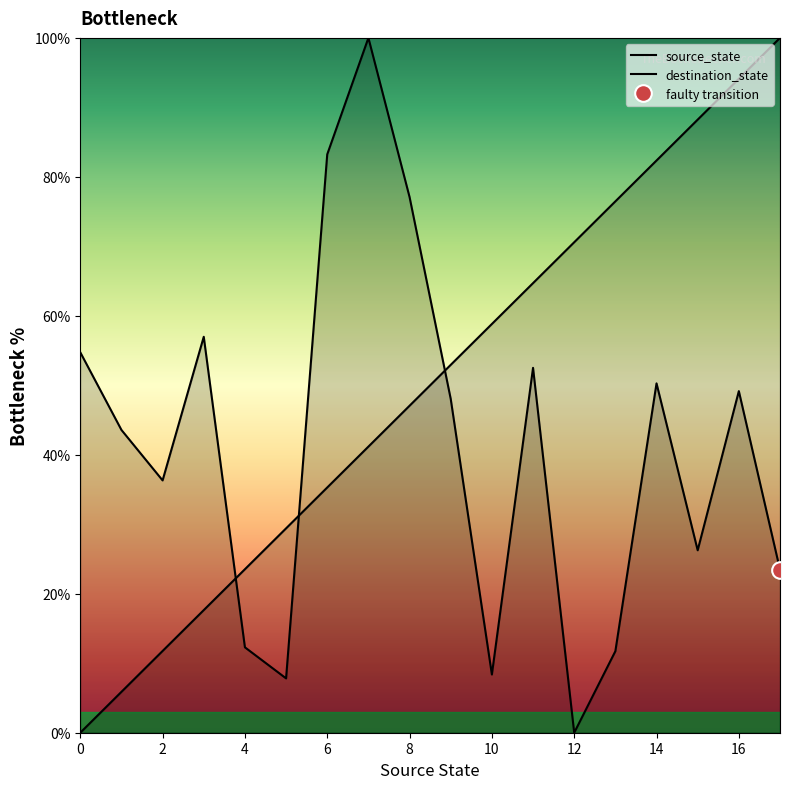

After their last crossing, which series has the higher values: source_state or destination_state?

source_state